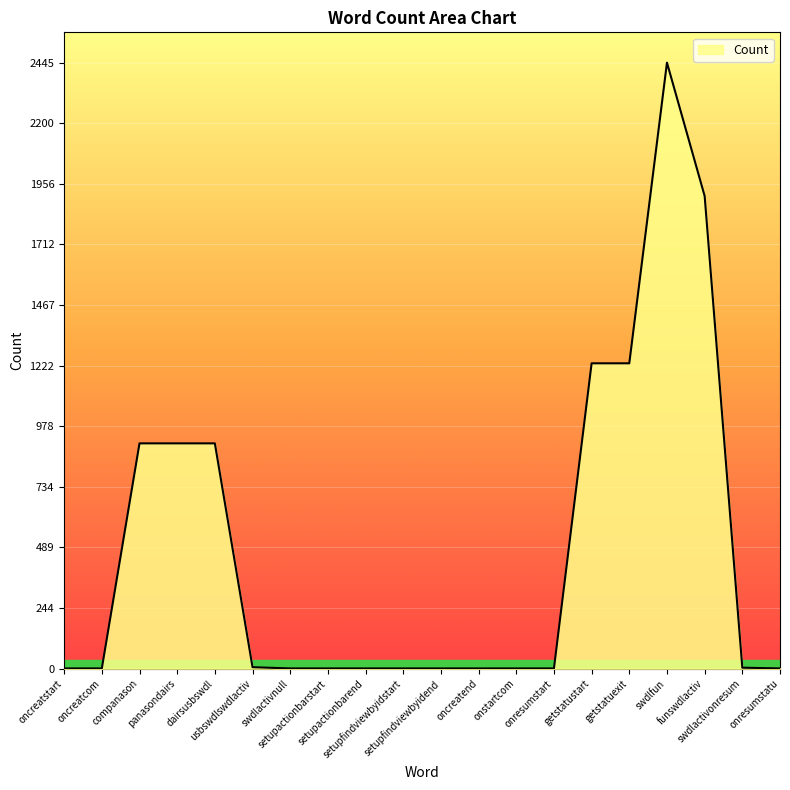

How many lines are shown in the chart?

1